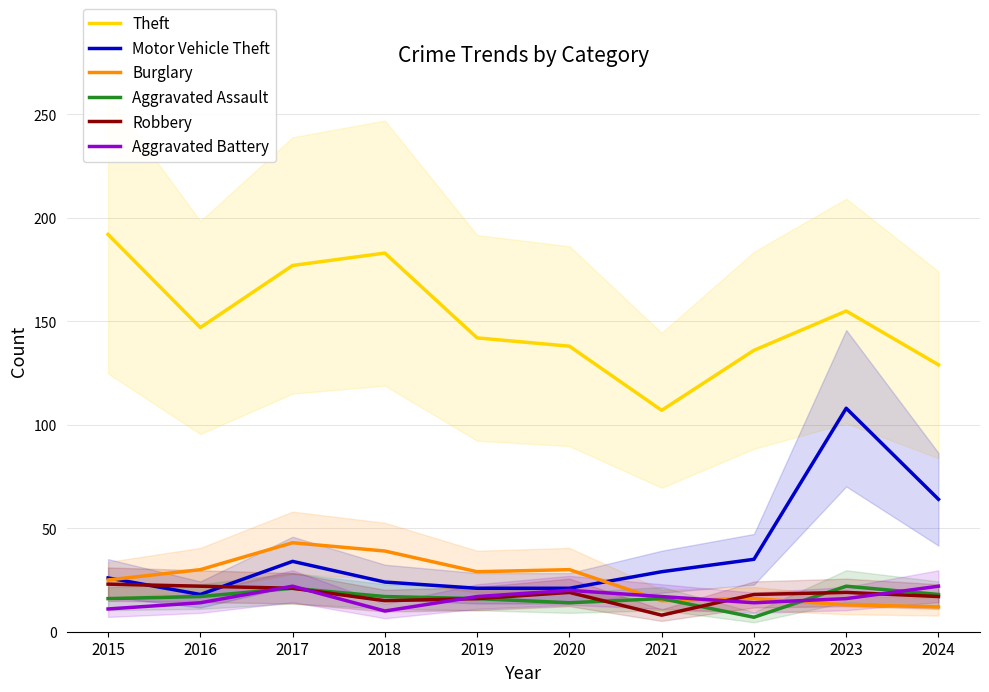

Between 2024 and 2017, which is larger?

2017